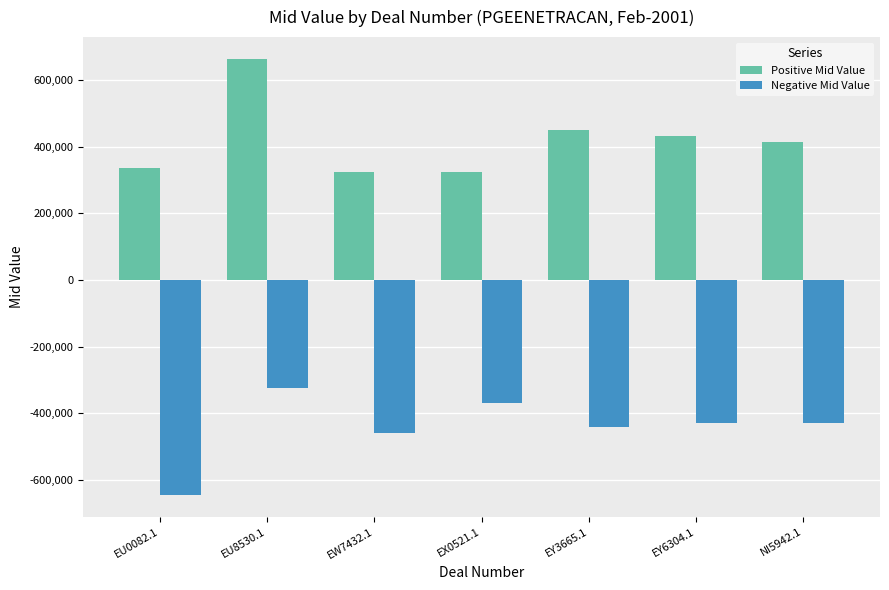

What is the value of the Positive Mid Value bar at the 4th from the left?

324892.2